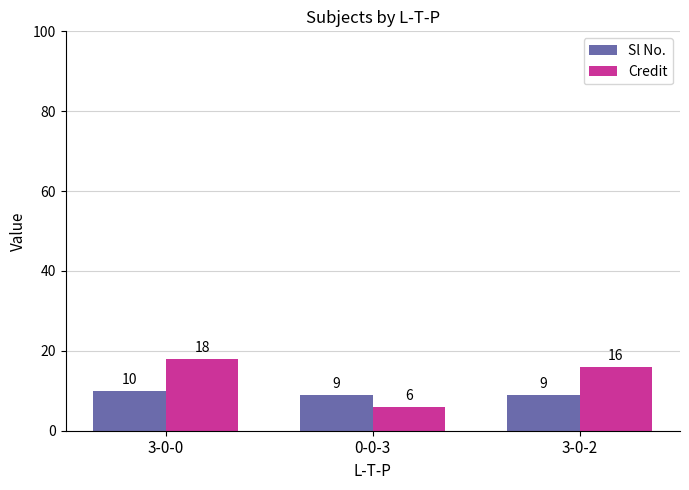

Where is Credit nearest to the value 12?

3-0-2